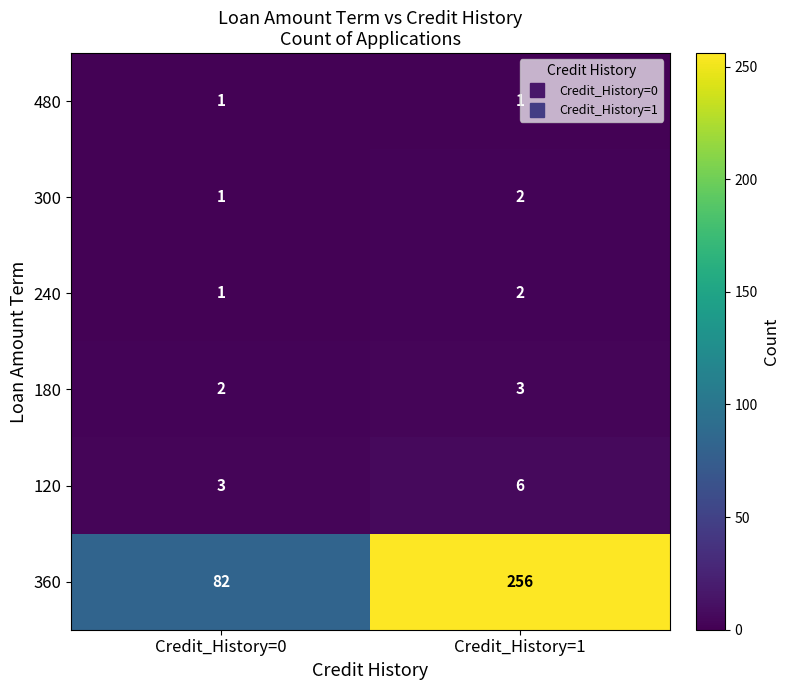

At which label does 240 reach its peak?

Credit_History=1